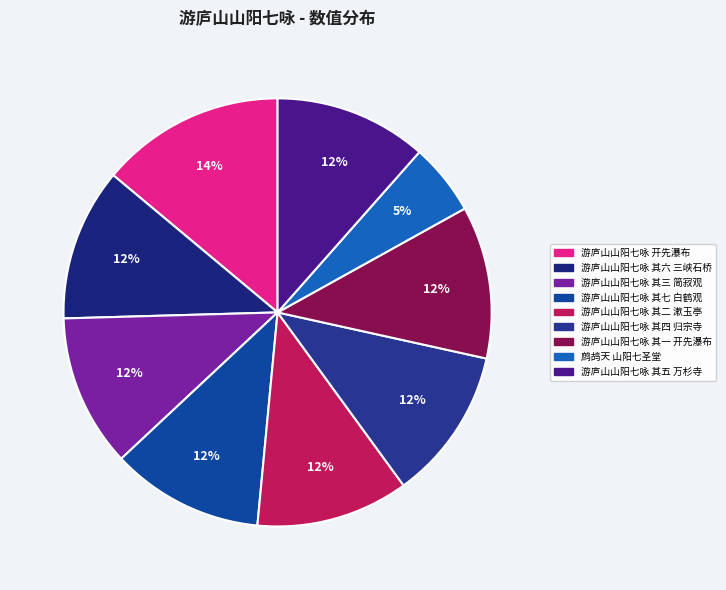

What is the ratio of the value at 鹧鸪天 山阳七圣堂 to the value at 游庐山山阳七咏 其三 简寂观?

0.5